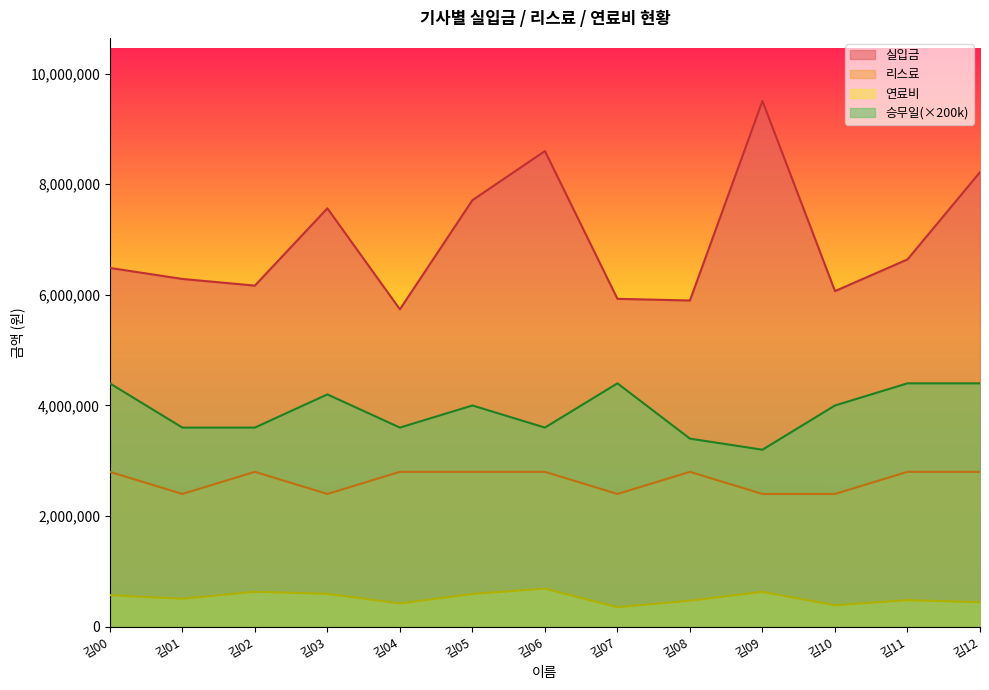

Count the 리스료 values in the range 2400000 to 2800000.

13